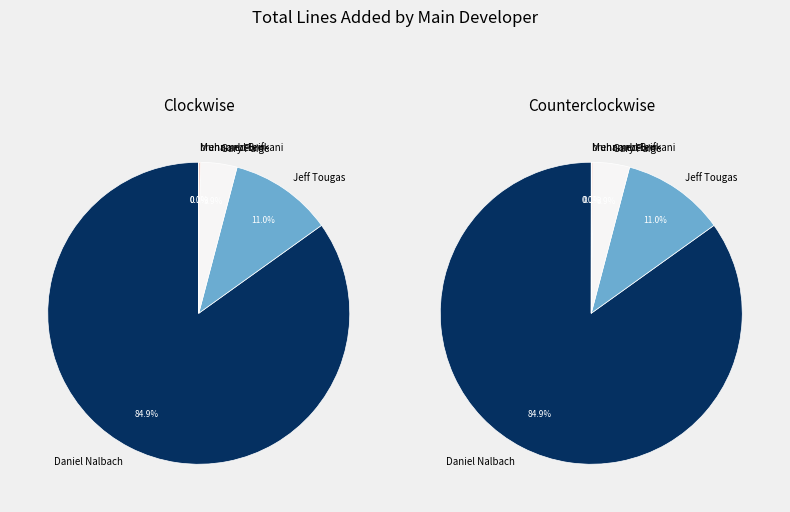

Which category has the biggest portion of the pie?

Daniel Nalbach